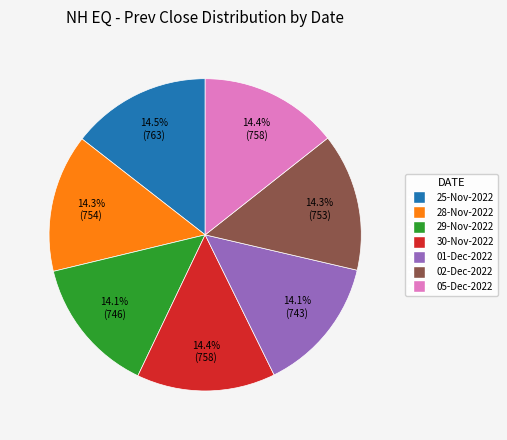

Approximately how many times larger is the value at 02-Dec-2022 compared to 05-Dec-2022?

1.0